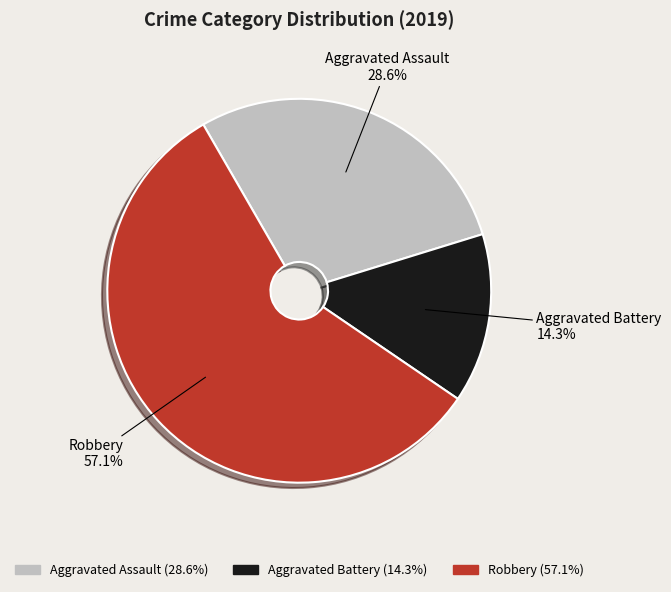

Do Aggravated Assault and Aggravated Battery together represent more than half of the pie?

No